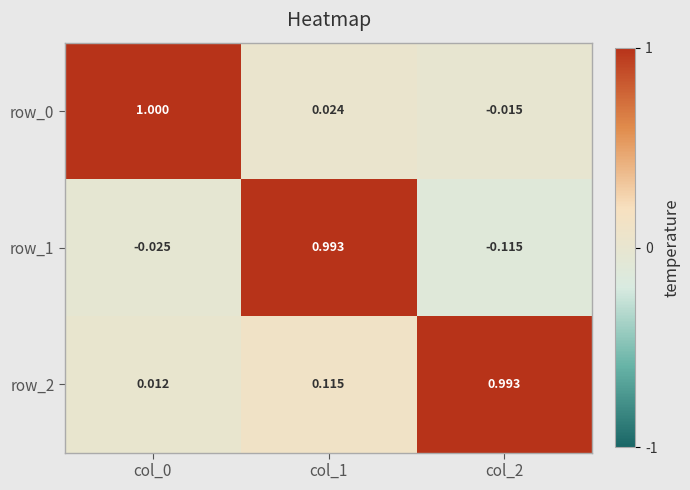

Is the value of row_2 at col_1 greater than the value of row_0 at col_1?

Yes